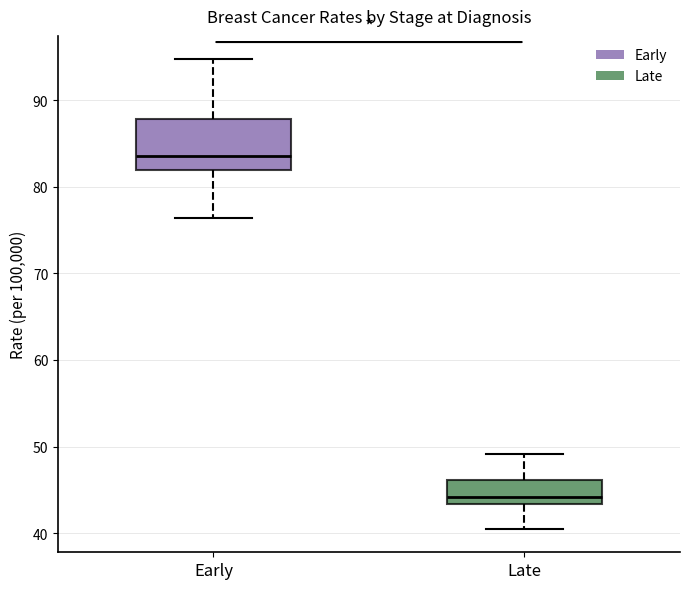

Comparing the boxes themselves (not the whiskers), which one is the tallest?

Early